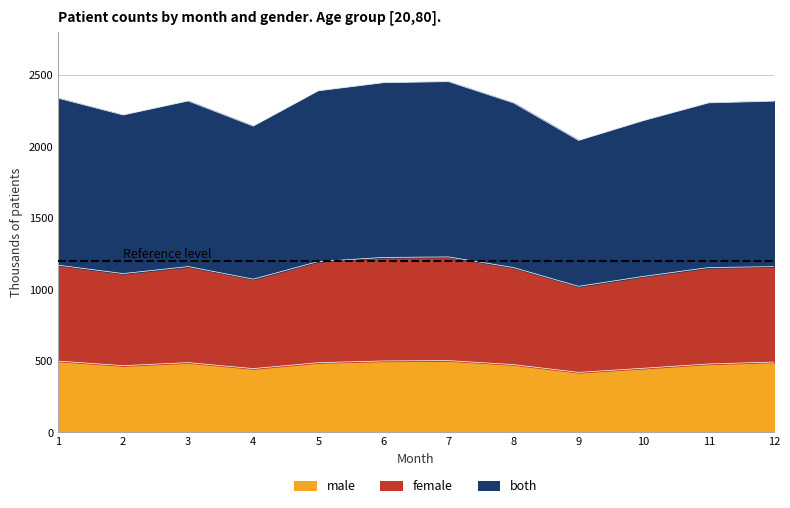

How many lines are shown in the chart?

3